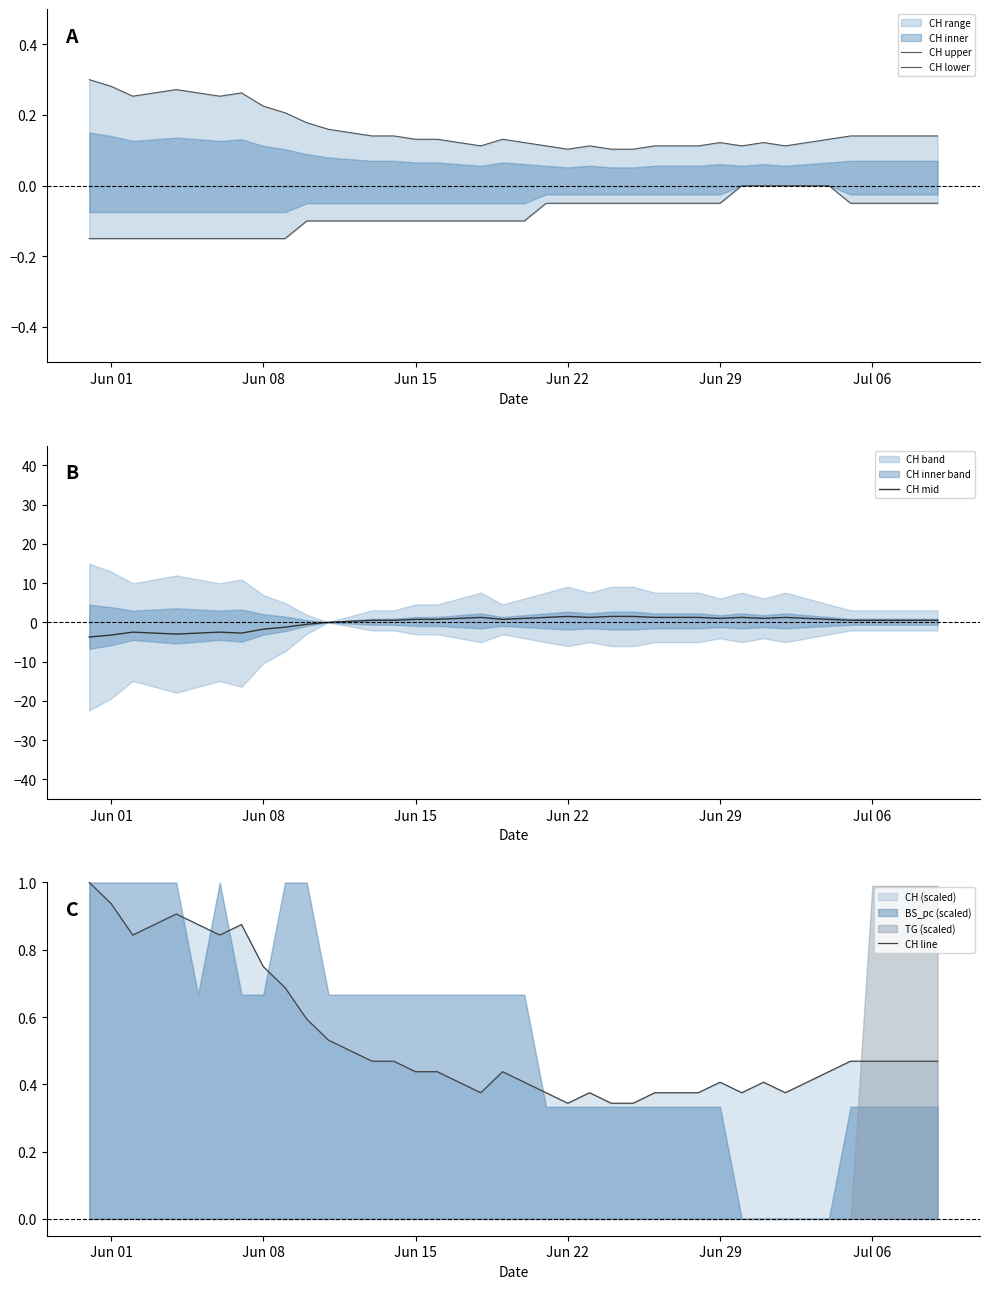

What is the minimum value for CH mid?

-3.7